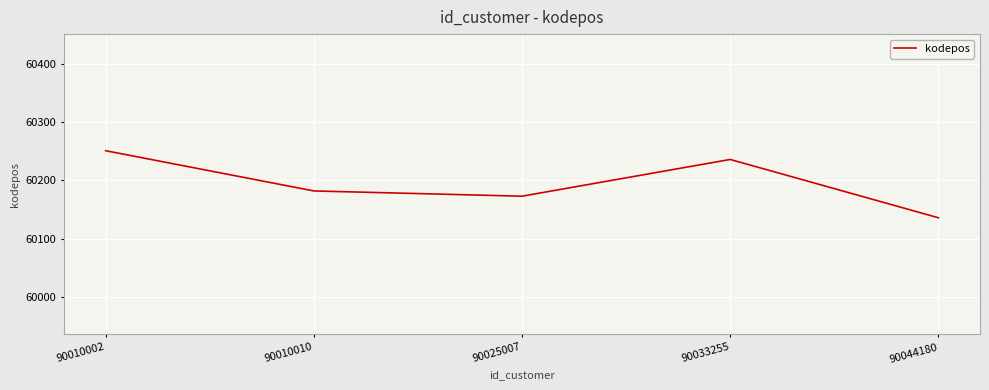

List the labels in order of value, smallest first.

90044180, 90025007, 90010010, 90033255, 90010002